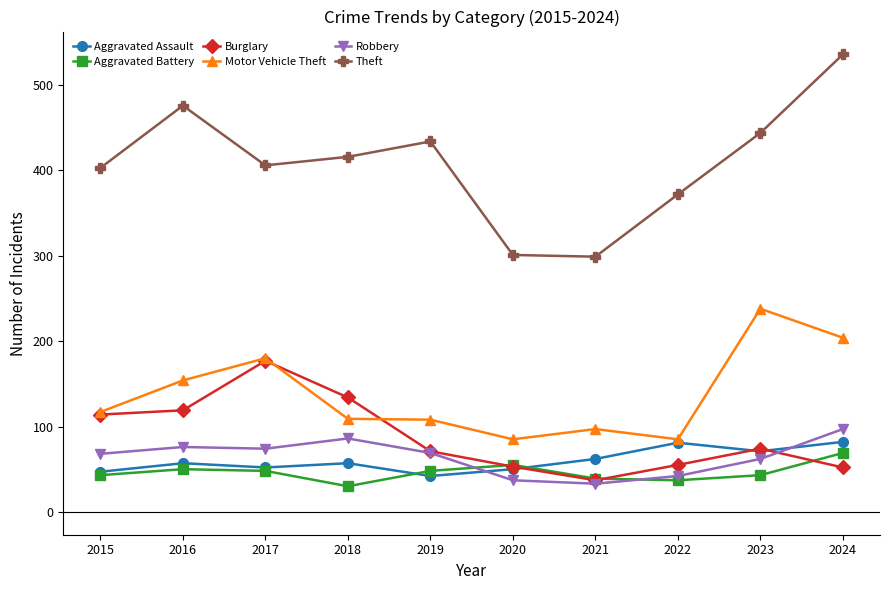

The Motor Vehicle Theft series shows 43 at 2019. True or false?

False